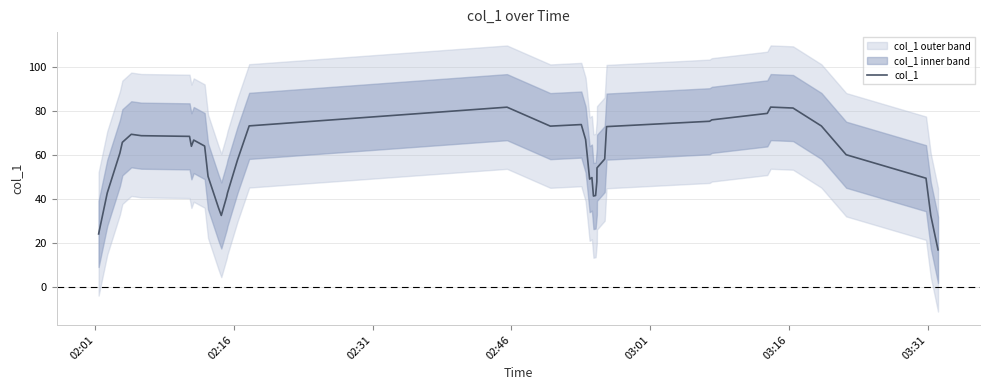

How many lines are shown in the chart?

1